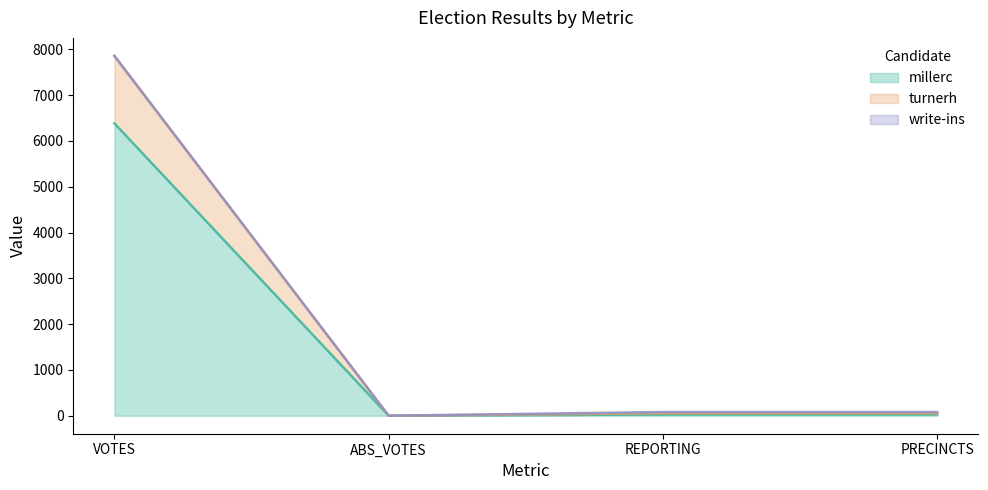

The millerc series shows 36 at REPORTING. True or false?

False